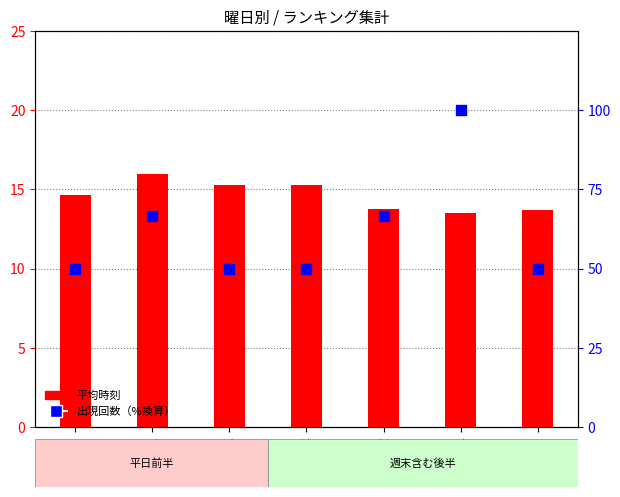

Is the value of 平均時刻 at 月 greater than the value of 出現回数（%換算） at 火?

No